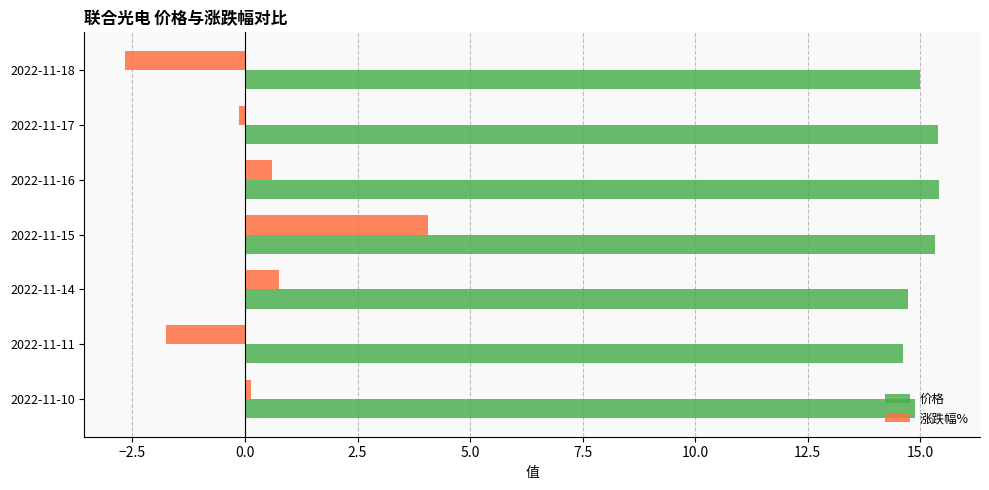

At which label does 涨跌幅% reach its peak?

2022-11-15